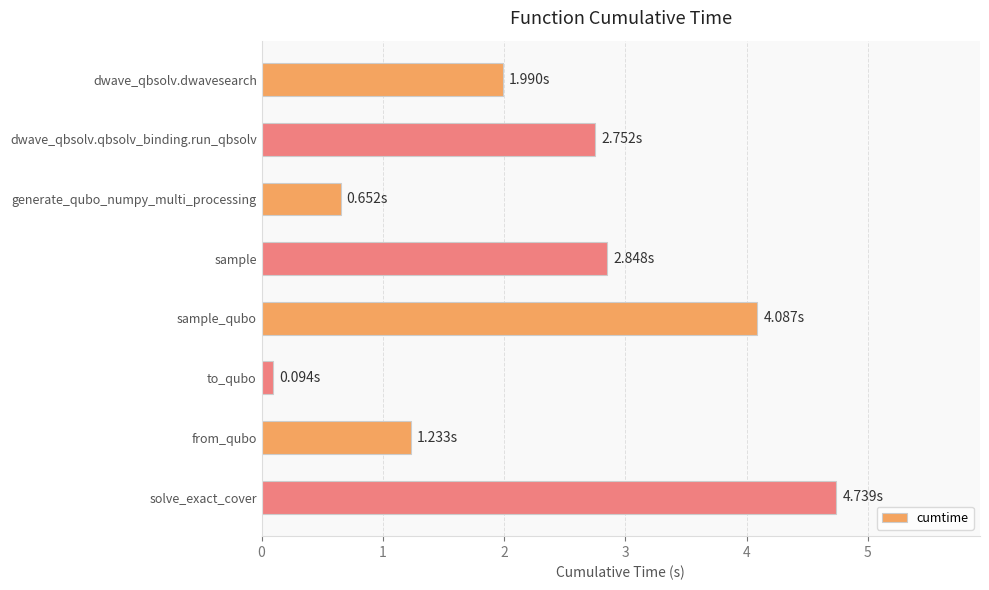

What is the difference between the second highest and second lowest values?

3.4